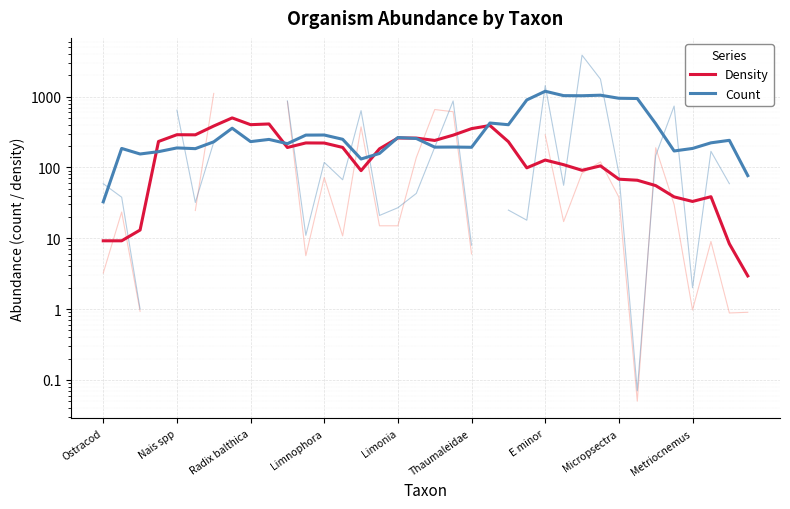

What are all the series names shown in the legend?

Density, Count